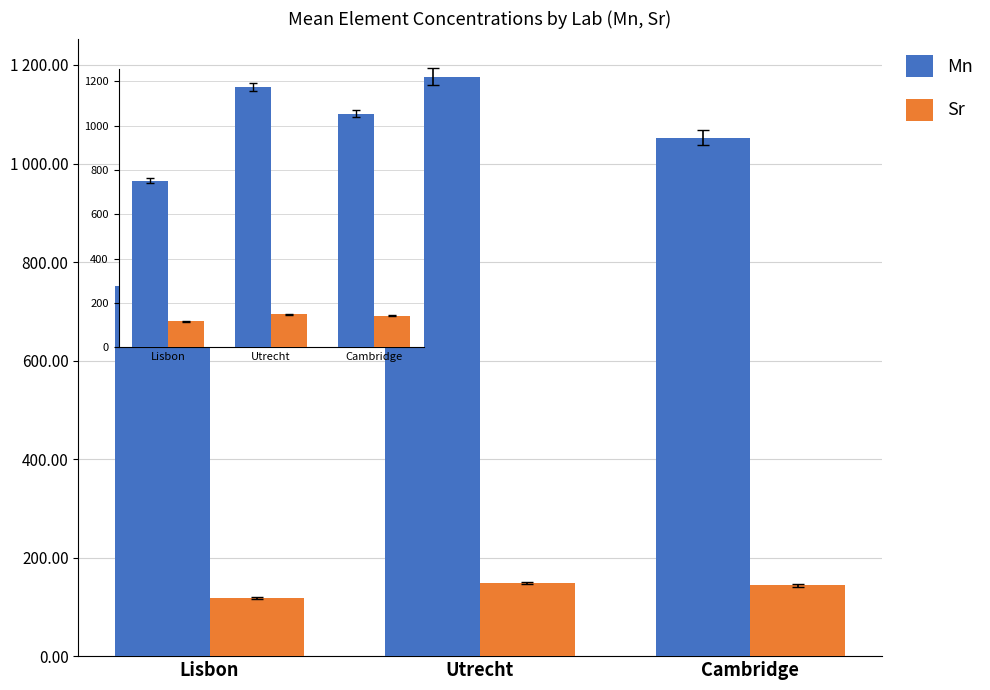

Are the bars grouped side by side (vs. stacked)?

Yes